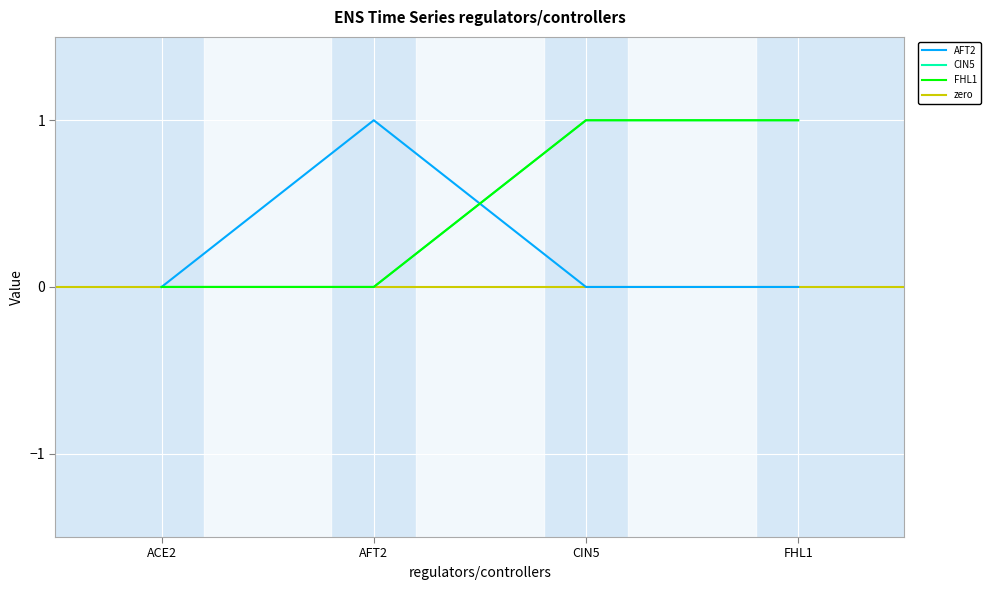

Which series has the widest spread of values?

AFT2